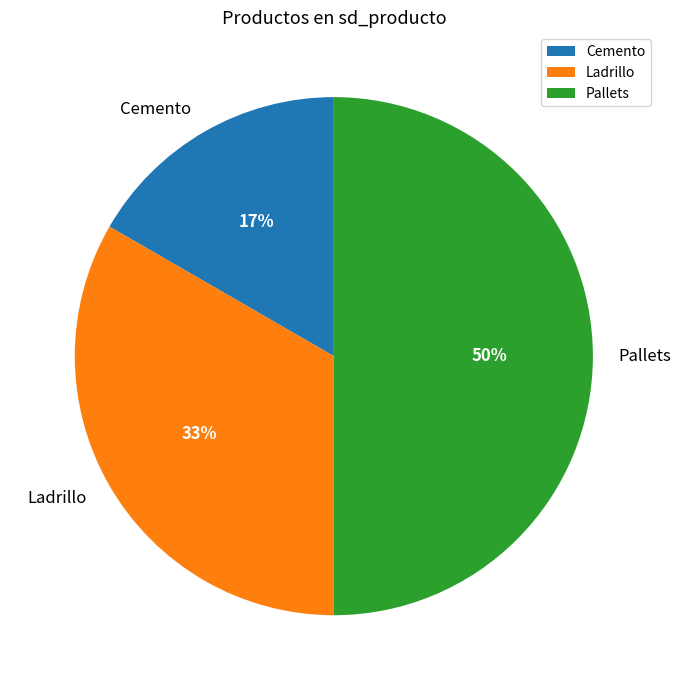

Count the number of slices in the pie.

3